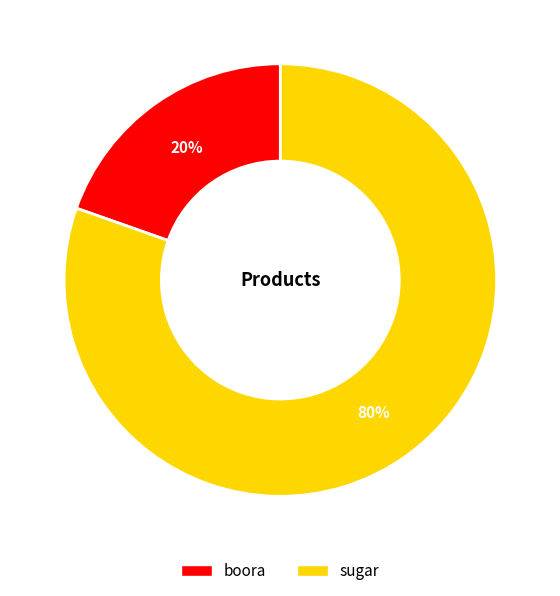

How many slices are in this pie chart?

2